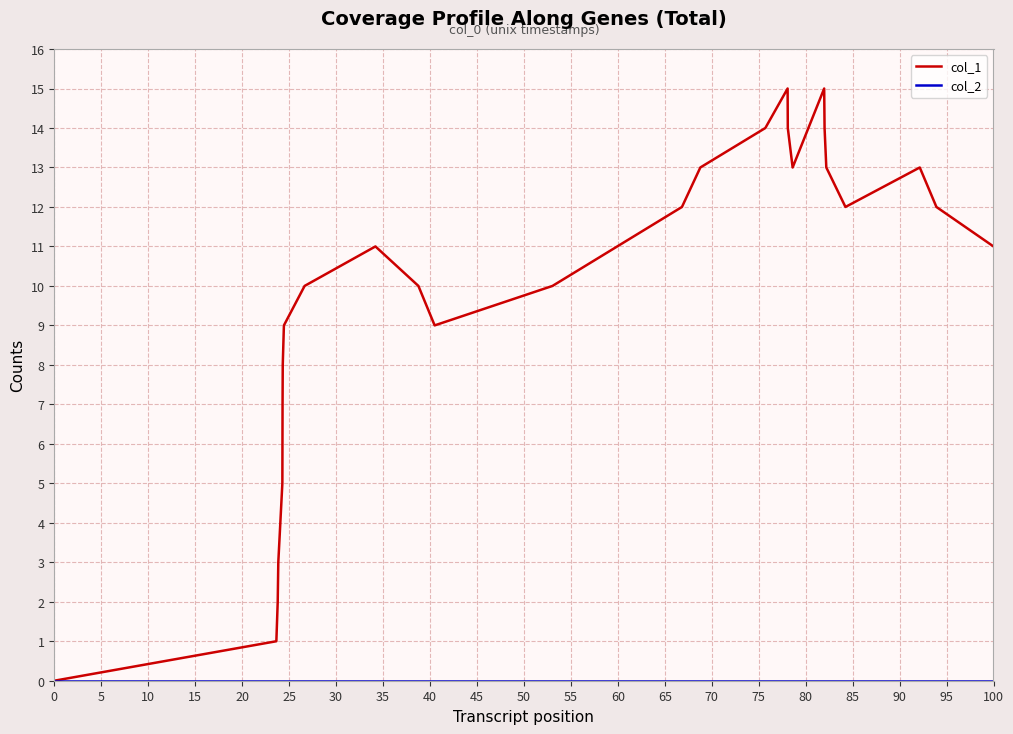

Which series has the largest total across all categories?

col_1